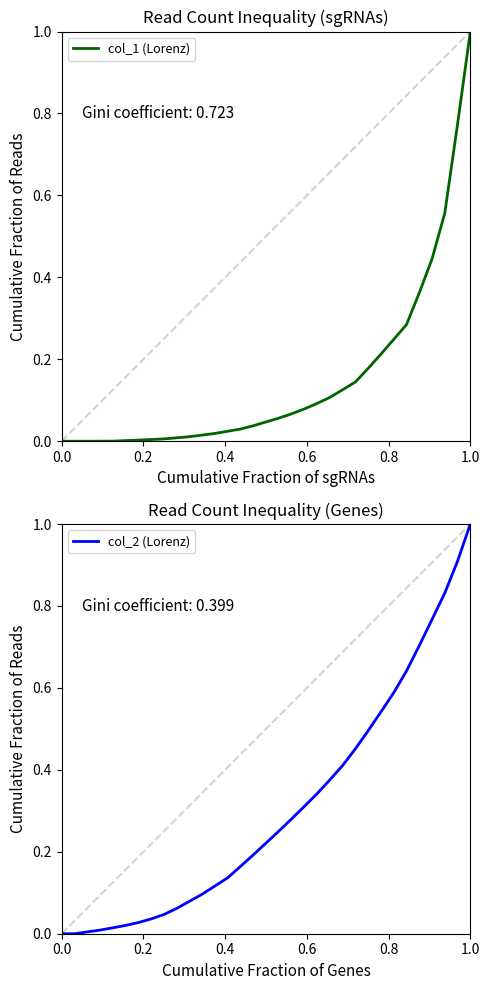

True or false: col_2 (Lorenz) and col_1 (Lorenz) cross at least once.

False